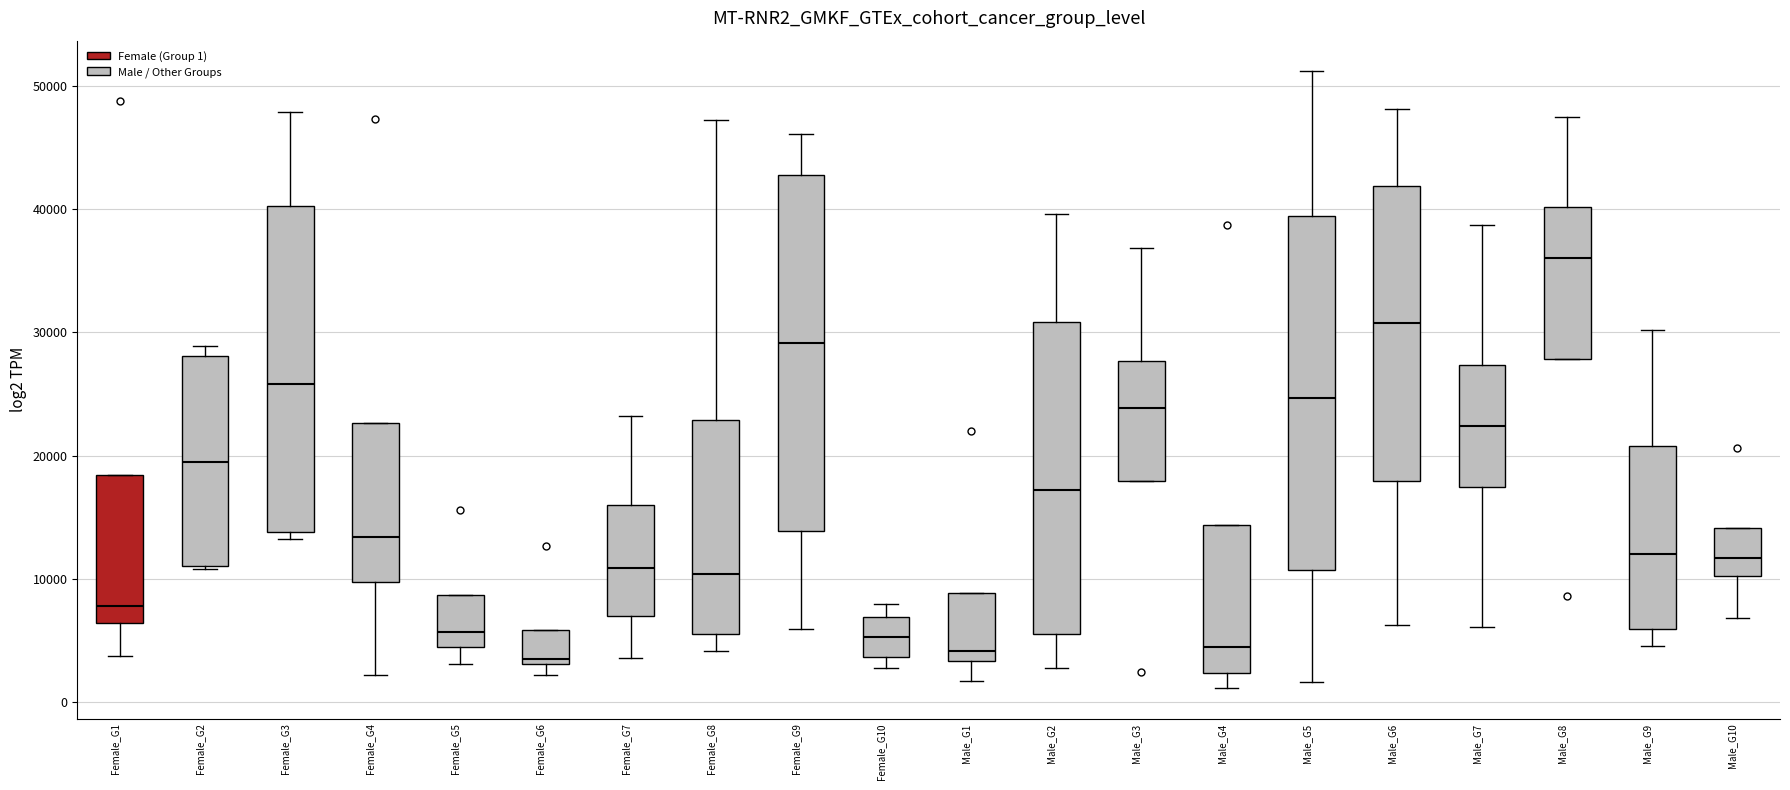

Where is the lower edge of the box for Male_G10 on the y-axis? The values are not printed on the chart, so give them approximately, as read against the axis.

10000